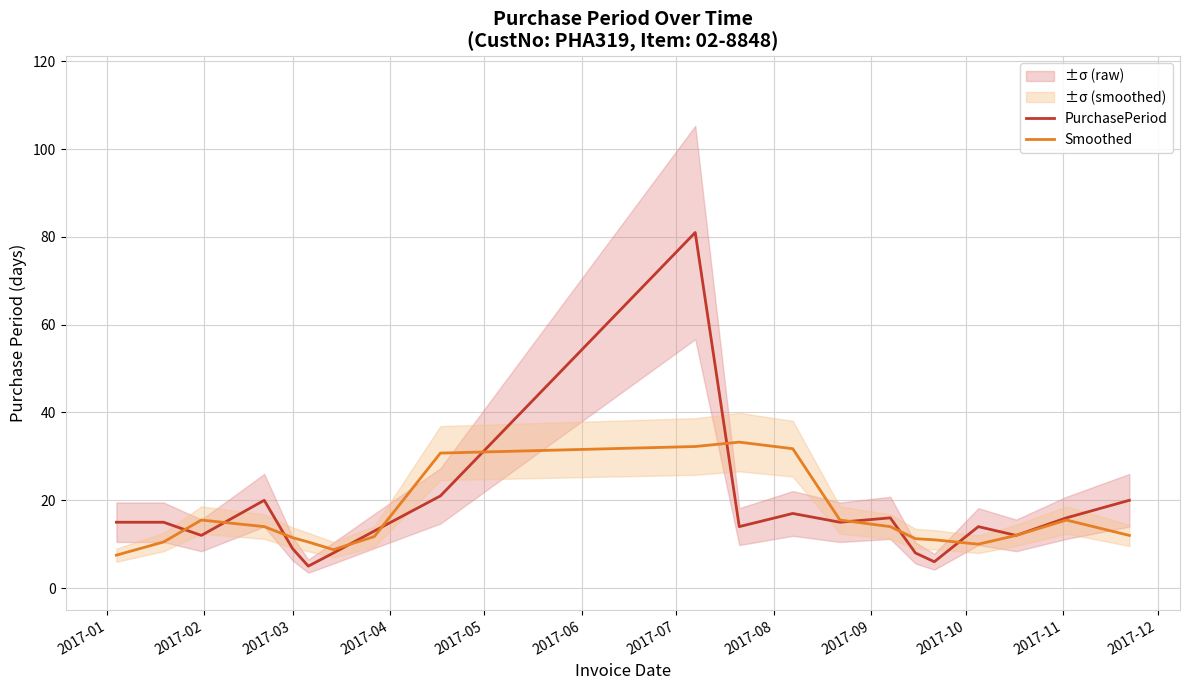

What is the difference between the second highest and minimum values in the Smoothed series?

24.8